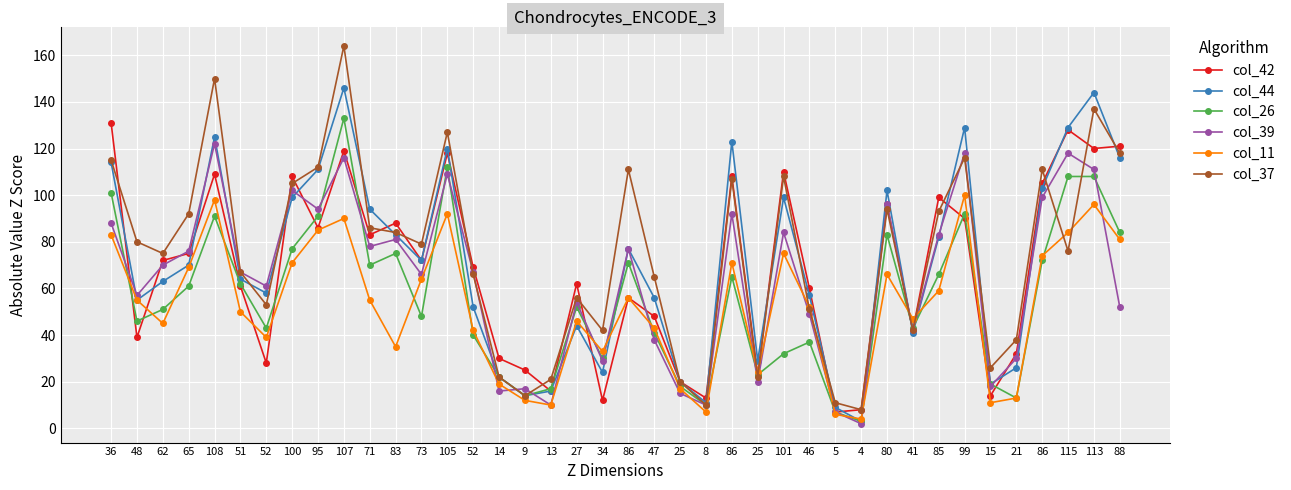

Where is the first local maximum for col_44?

108